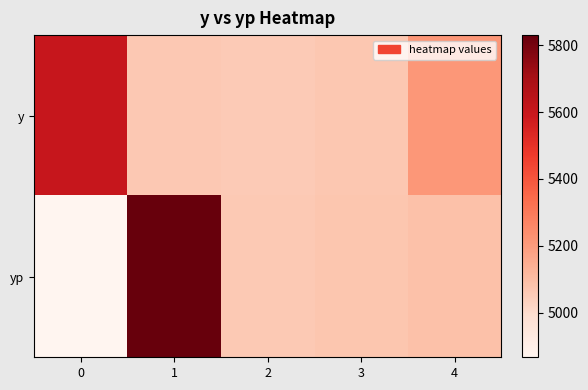

Between 3 and 1, which is larger?

3